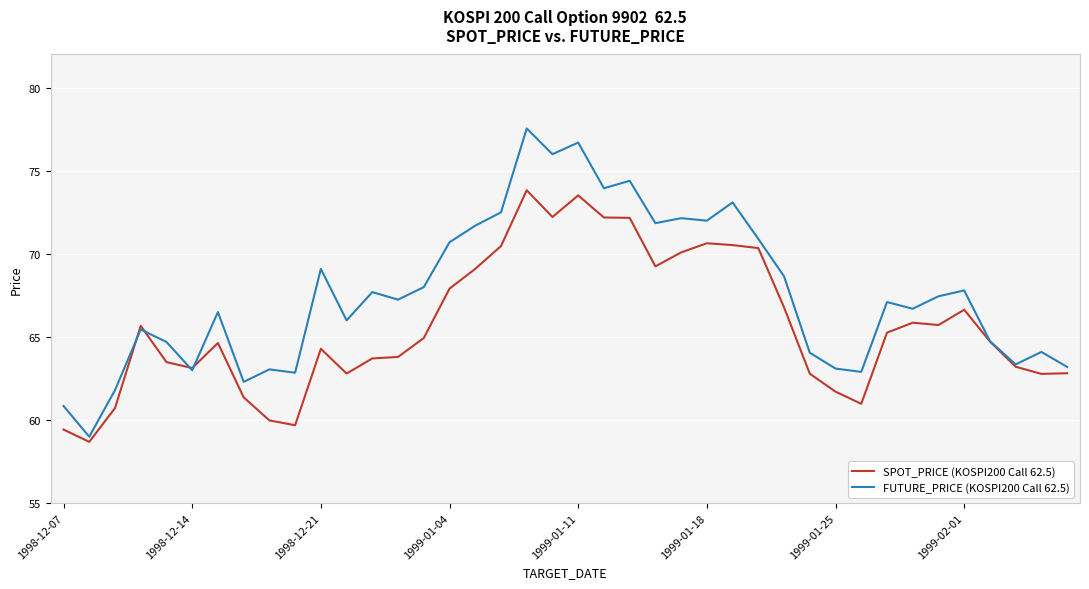

In FUTURE_PRICE (KOSPI200 Call 62.5), how many points are higher than both neighbors (excluding endpoints)?

13